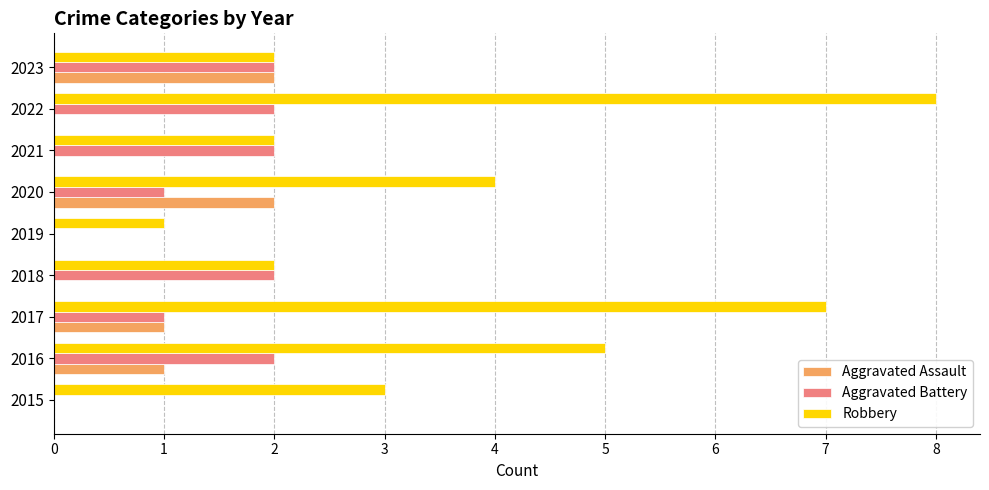

Which series has the largest total across all categories?

Robbery